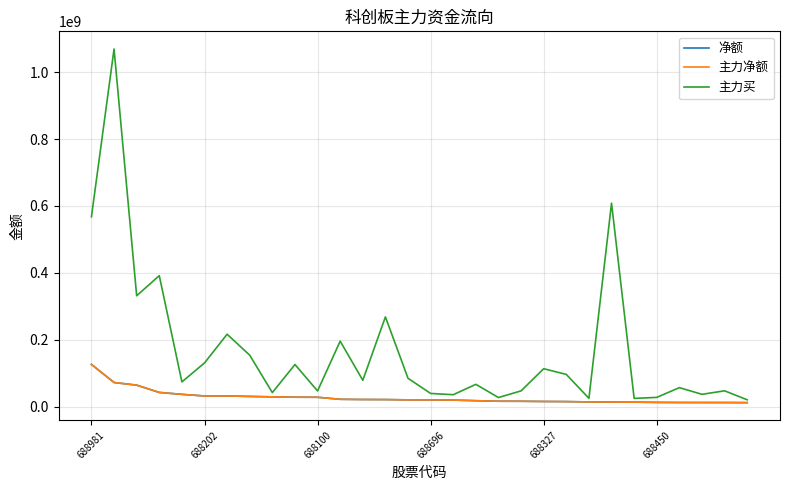

Does the chart have visible grid lines?

Yes